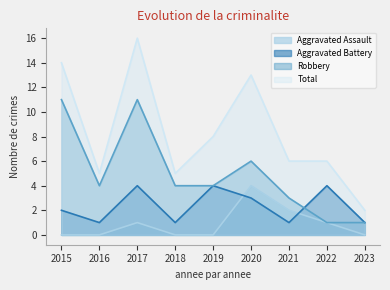

Between 2016 and 2020, which series saw the biggest shift?

Total